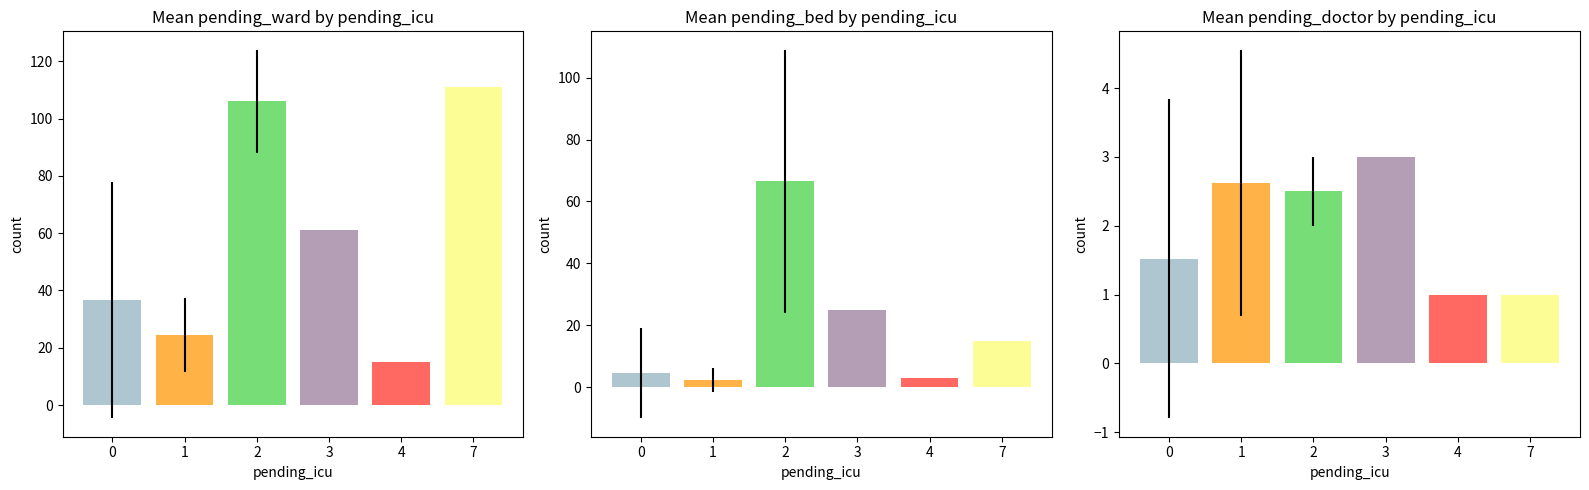

Rank the series by their maximum value, from highest to lowest.

pending_ward, pending_bed, pending_doctor